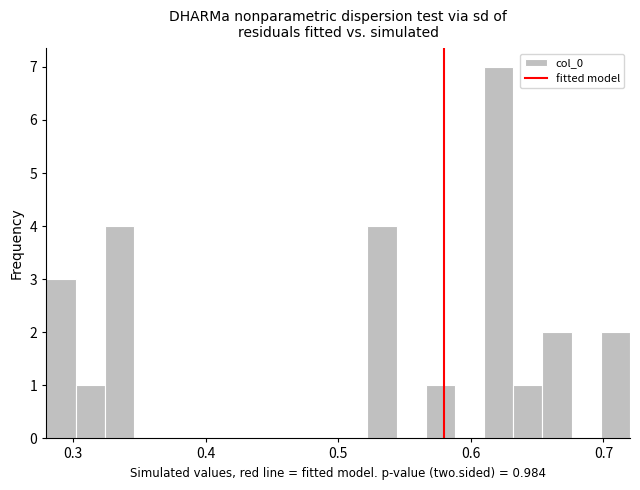

Read against the x-axis, roughly where is the centre of the tallest bar?

0.62